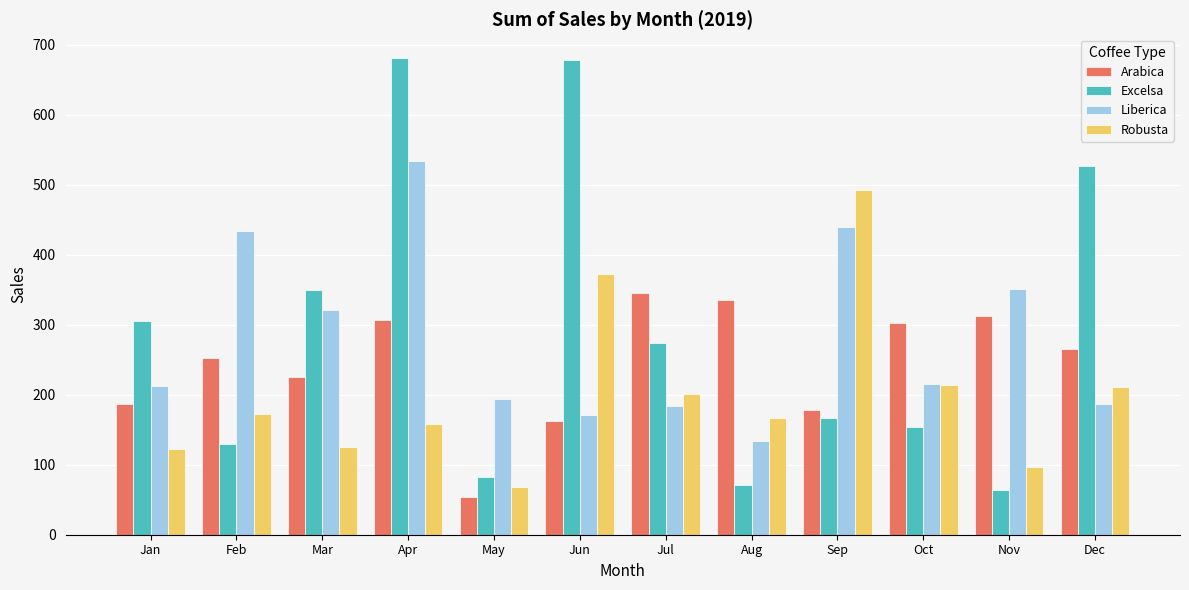

At how many categories does at least one series exceed 590?

2